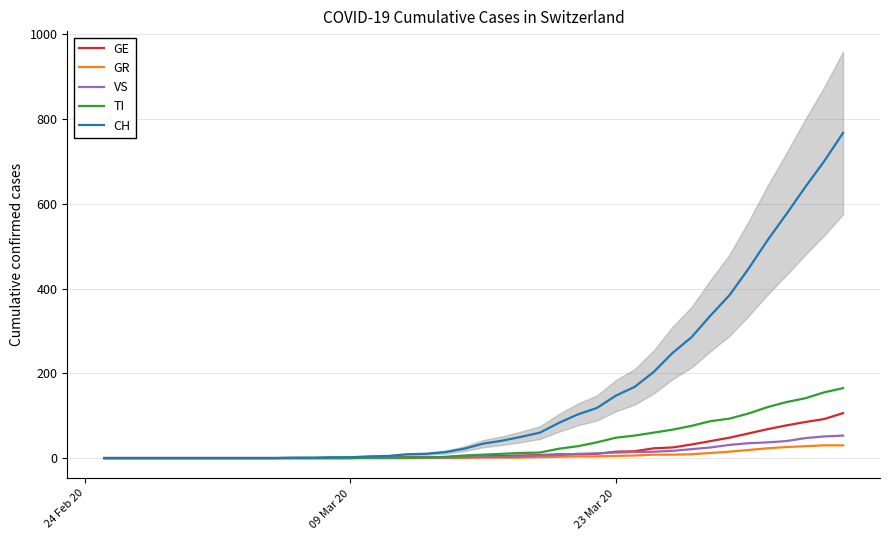

Does the chart have visible grid lines?

Yes